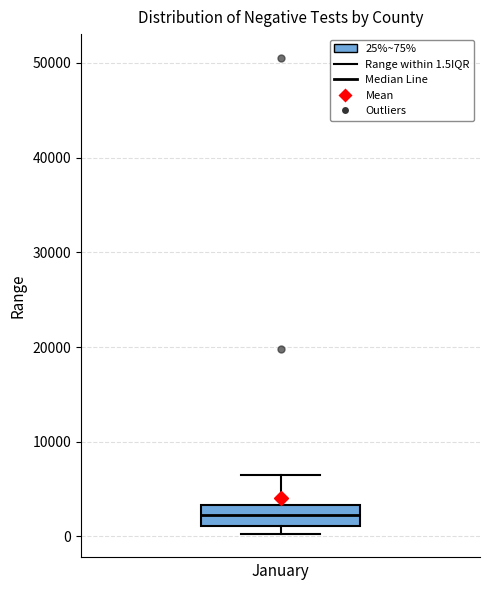

Transcribe this box plot: give where the median line is, the range the box spans, and where the two whiskers end, as read against the y-axis. The values are not printed on the chart, so give them approximately, as read against the axis.

median 2000, box 1000 to 3000, whiskers 0 to 6000